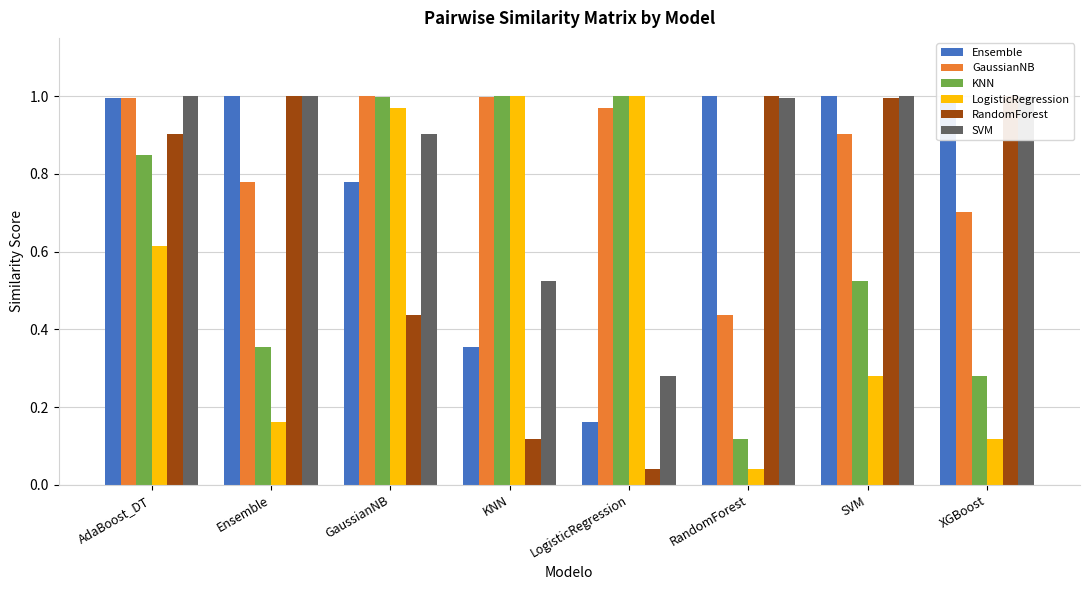

What is the difference between the highest and lowest values at XGBoost?

0.9